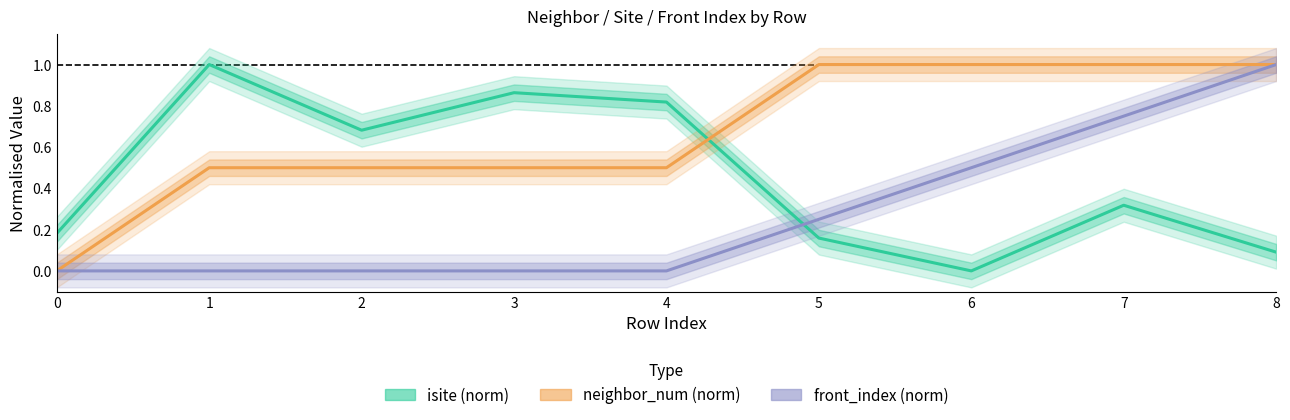

Which label corresponds to the smallest value in the chart?

6